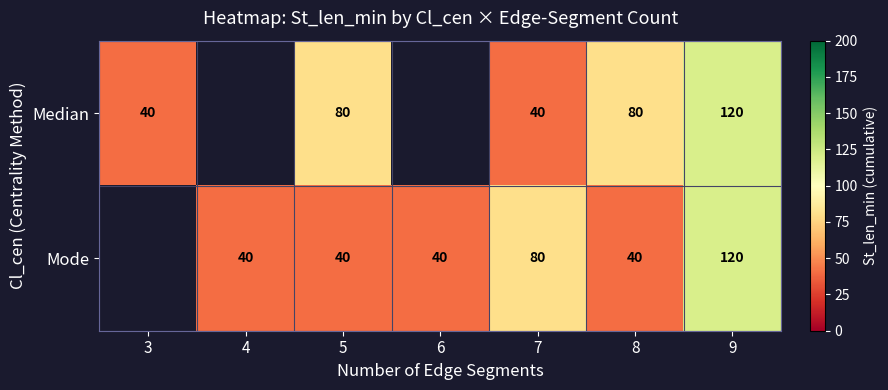

Which series changed the most between 8 and 9?

Mode